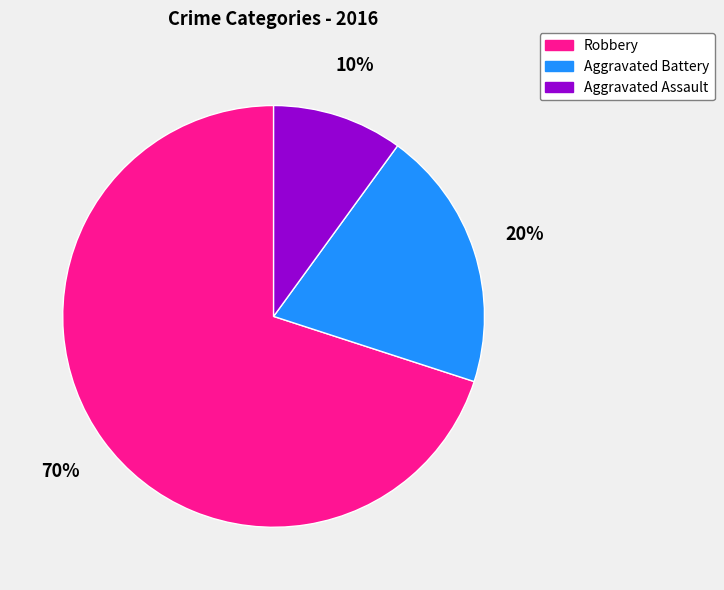

Rank the categories by value from lowest to highest.

Aggravated Assault, Aggravated Battery, Robbery